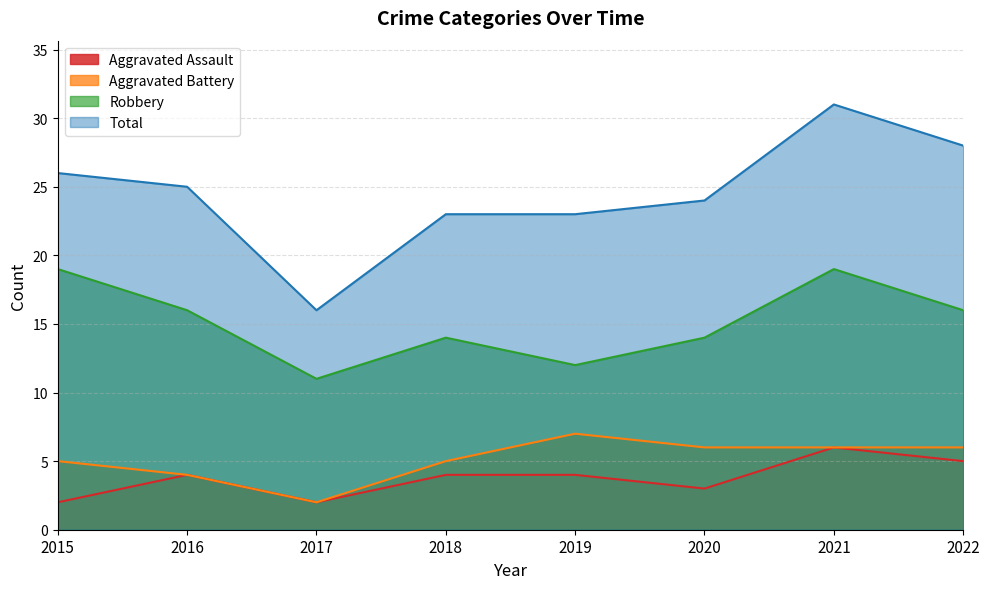

At which label does Total reach its minimum?

2017